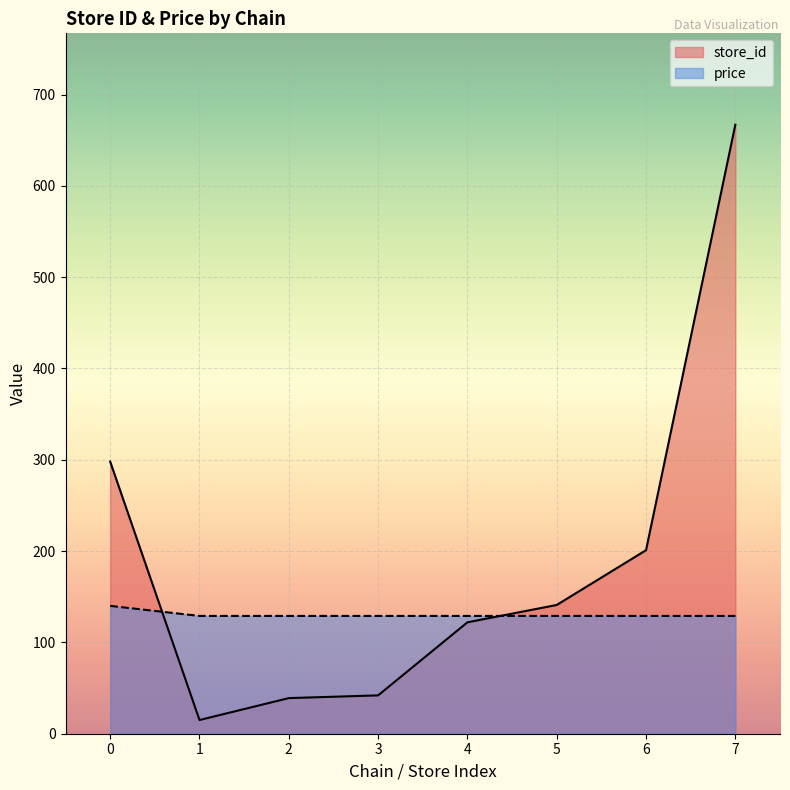

At which label does store_id first exceed 141?

0